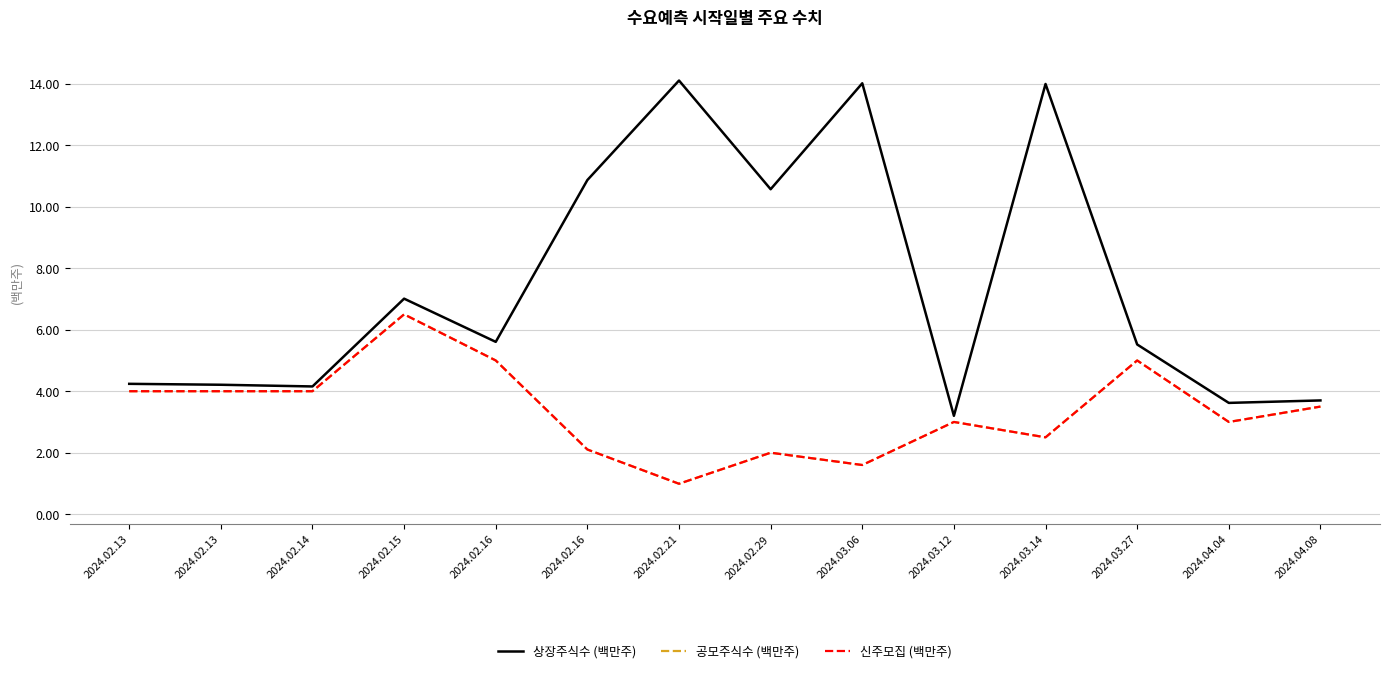

What is the sum of the 공모주식수 (백만주) values at 2024.02.15 and 2024.04.08?

10.0